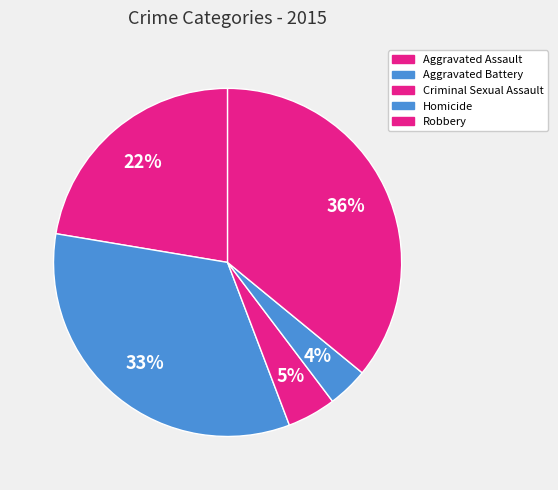

Is it true that Aggravated Battery is 48% of the pie?

False